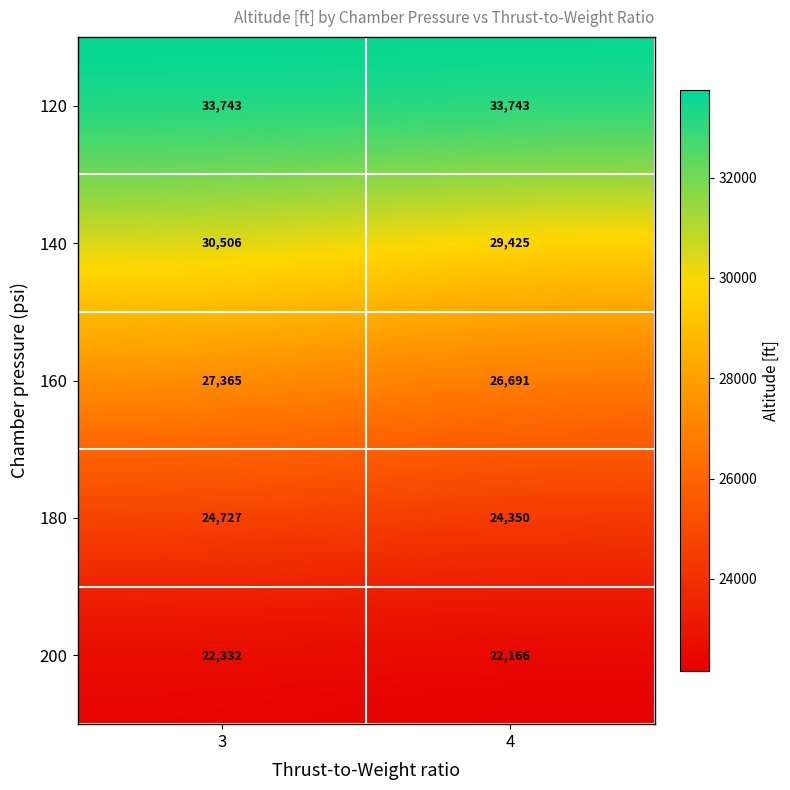

True or false: 200 has a value of 8975 at 3.

False